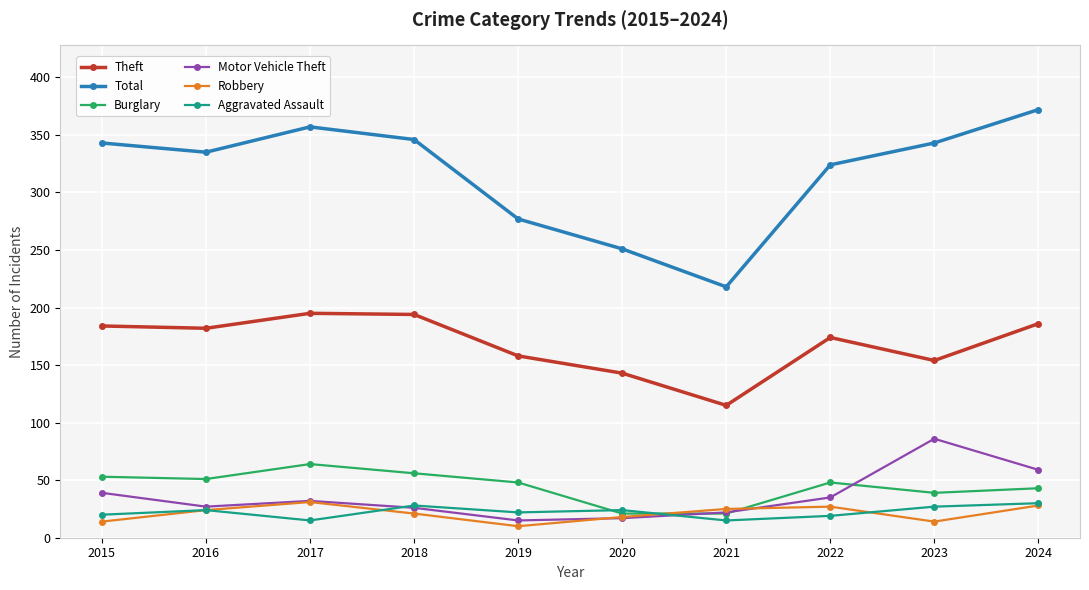

What is the difference between the highest and lowest values at 2015?

329